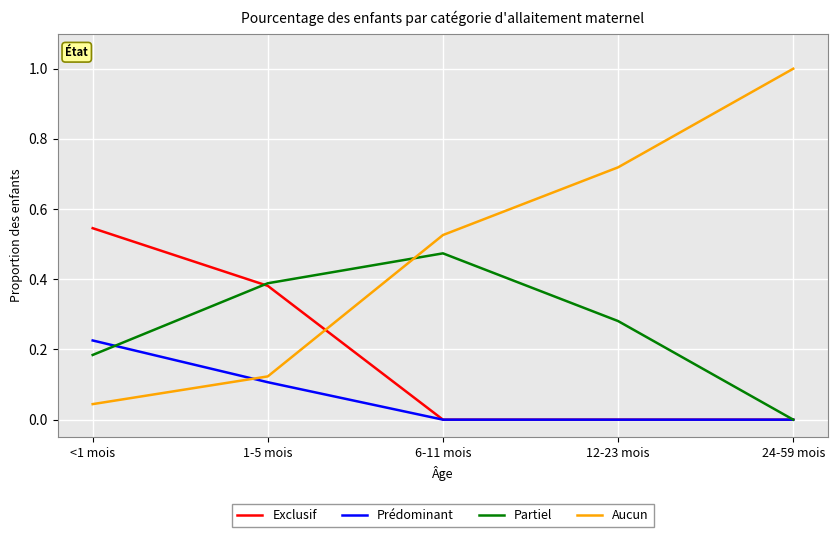

What is the spread (max minus min) of values at 24-59 mois?

1.0